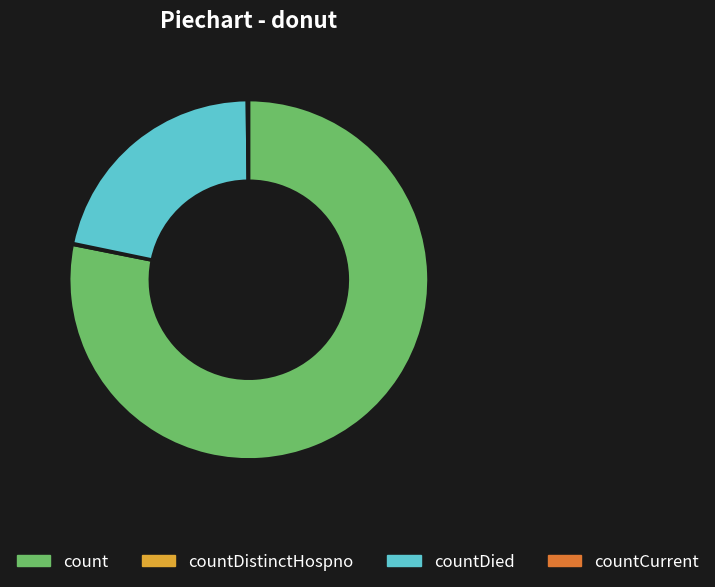

Is there any slice that represents more than half of the pie?

Yes